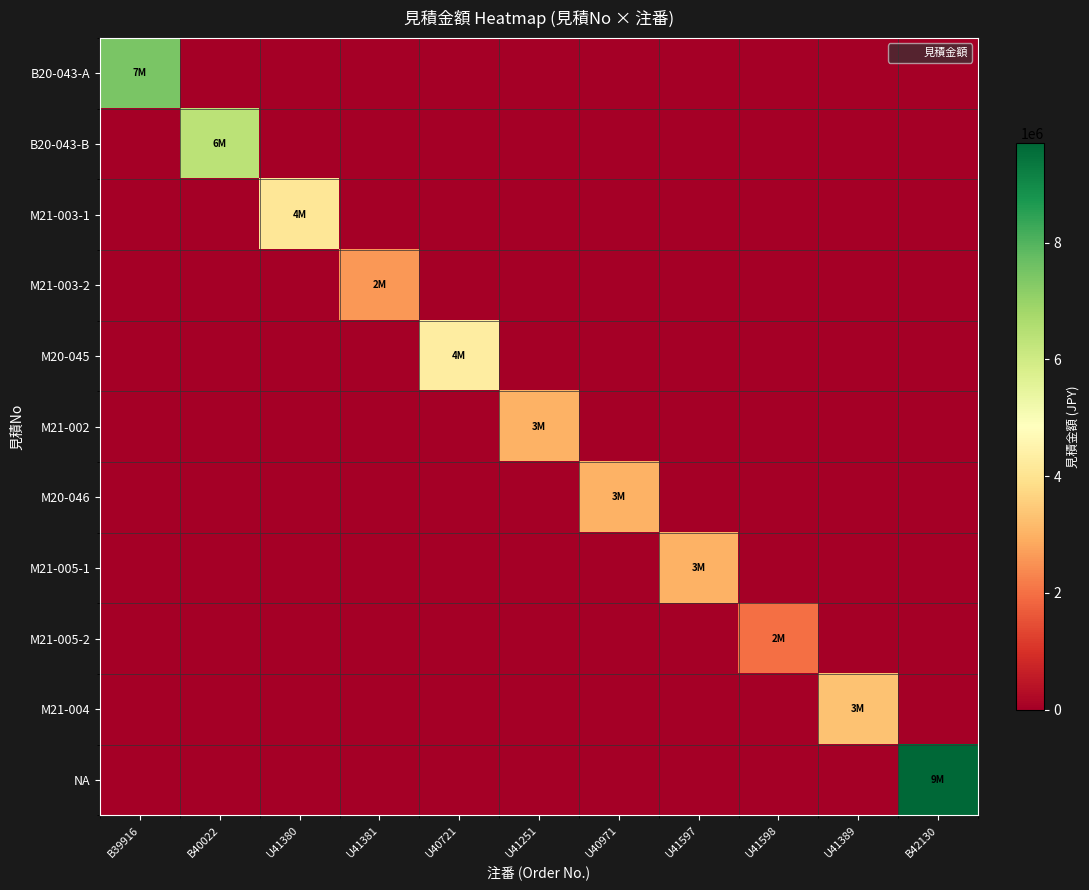

Reading right to left, list all the values displayed in this chart.

B20-043-A: B42130=0	U41389=0	U41598=0	U41597=0	U40971=0	U41251=0	U40721=0	U41381=0	U41380=0	B40022=0	B39916=7450000
B20-043-B: B42130=0	U41389=0	U41598=0	U41597=0	U40971=0	U41251=0	U40721=0	U41381=0	U41380=0	B40022=6400000	B39916=0
M21-003-1: B42130=0	U41389=0	U41598=0	U41597=0	U40971=0	U41251=0	U40721=0	U41381=0	U41380=4100000	B40022=0	B39916=0
M21-003-2: B42130=0	U41389=0	U41598=0	U41597=0	U40971=0	U41251=0	U40721=0	U41381=2600000	U41380=0	B40022=0	B39916=0
M20-045: B42130=0	U41389=0	U41598=0	U41597=0	U40971=0	U41251=0	U40721=4300000	U41381=0	U41380=0	B40022=0	B39916=0
M21-002: B42130=0	U41389=0	U41598=0	U41597=0	U40971=0	U41251=3000000	U40721=0	U41381=0	U41380=0	B40022=0	B39916=0
M20-046: B42130=0	U41389=0	U41598=0	U41597=0	U40971=3000000	U41251=0	U40721=0	U41381=0	U41380=0	B40022=0	B39916=0
M21-005-1: B42130=0	U41389=0	U41598=0	U41597=3000000	U40971=0	U41251=0	U40721=0	U41381=0	U41380=0	B40022=0	B39916=0
M21-005-2: B42130=0	U41389=0	U41598=2000000	U41597=0	U40971=0	U41251=0	U40721=0	U41381=0	U41380=0	B40022=0	B39916=0
M21-004: B42130=0	U41389=3300000	U41598=0	U41597=0	U40971=0	U41251=0	U40721=0	U41381=0	U41380=0	B40022=0	B39916=0
NA: B42130=9700000	U41389=0	U41598=0	U41597=0	U40971=0	U41251=0	U40721=0	U41381=0	U41380=0	B40022=0	B39916=0